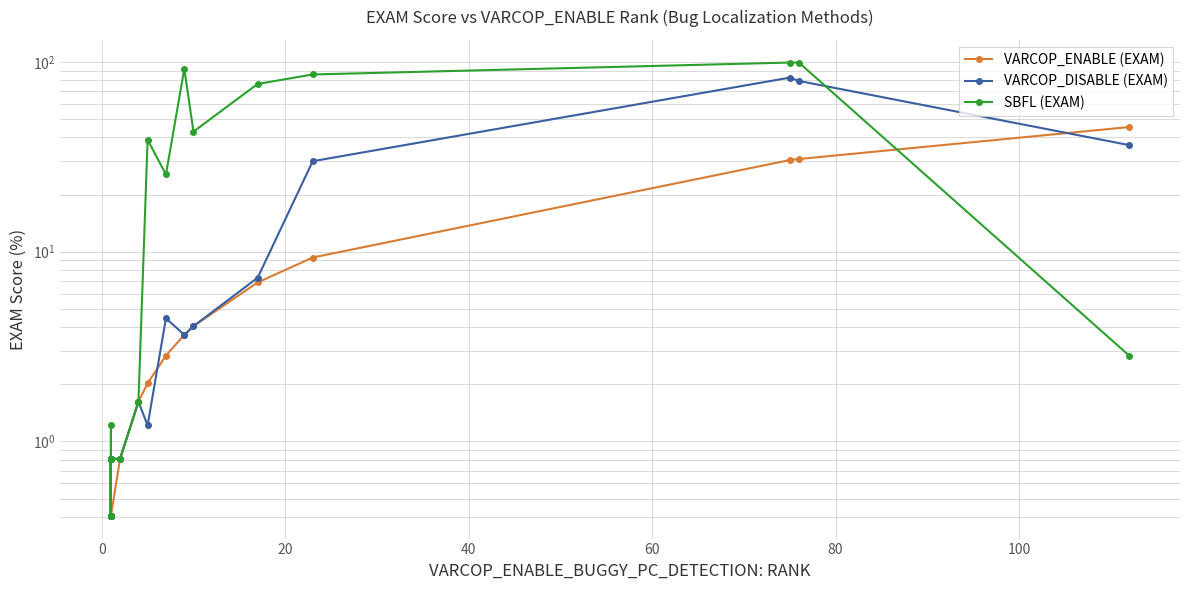

After their last crossing, which series has the higher values: SBFL (EXAM) or VARCOP_ENABLE (EXAM)?

VARCOP_ENABLE (EXAM)